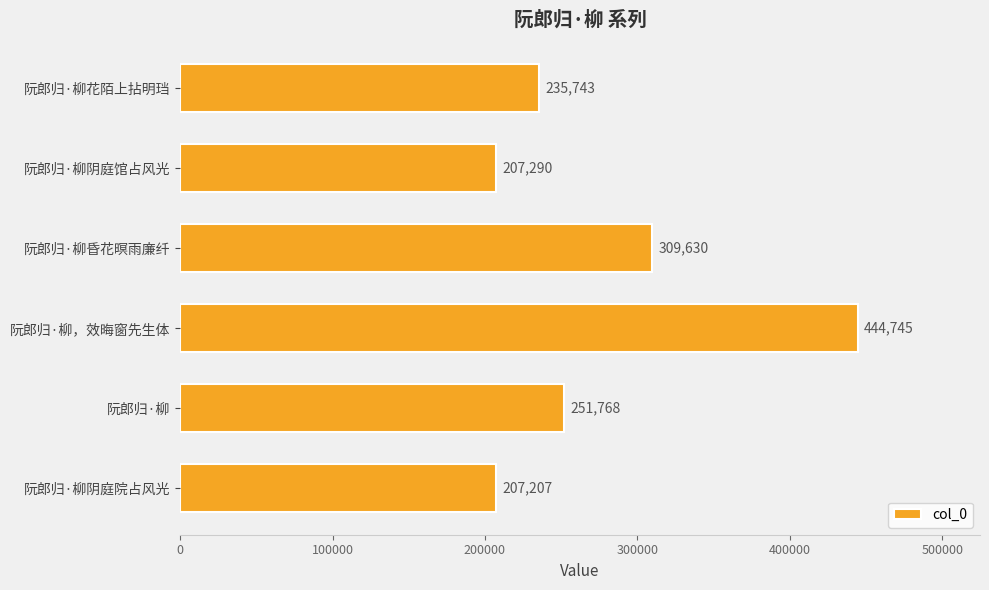

True or false: the data shows 207207 at 阮郎归·柳阴庭院占风光.

True